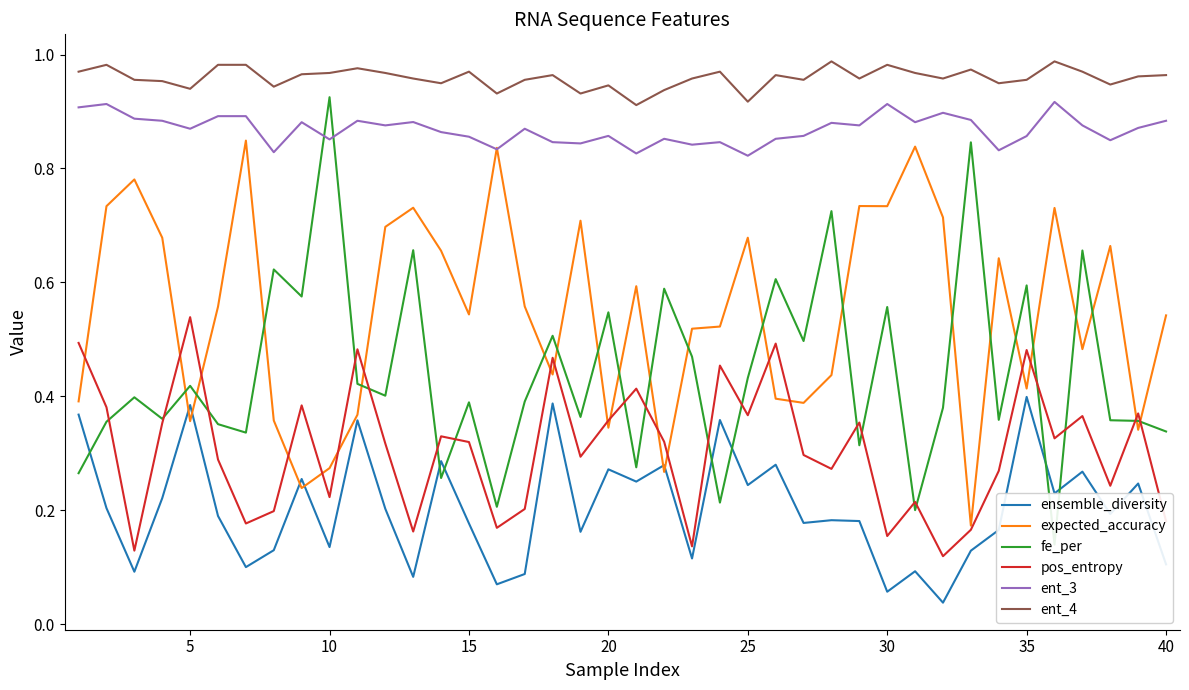

Is the value of expected_accuracy at 15 greater than the value of ent_3 at 30?

No